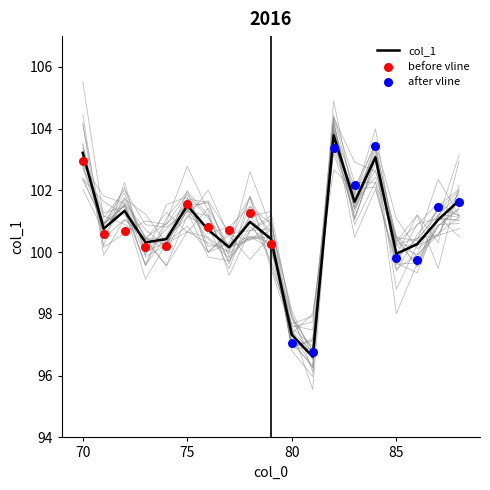

Which has a higher value, 78 or 75?

75